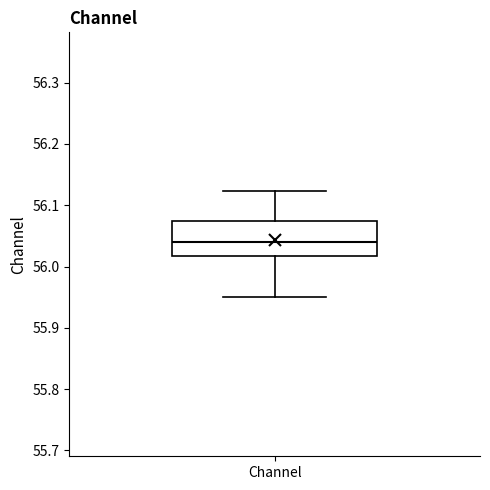

Read this box plot against the y-axis: the position of the median line, the range covered by the box, and the ends of both whiskers. The values are not printed on the chart, so give them approximately, as read against the axis.

median 56.04, box 56.02 to 56.07, whiskers 55.95 to 56.12